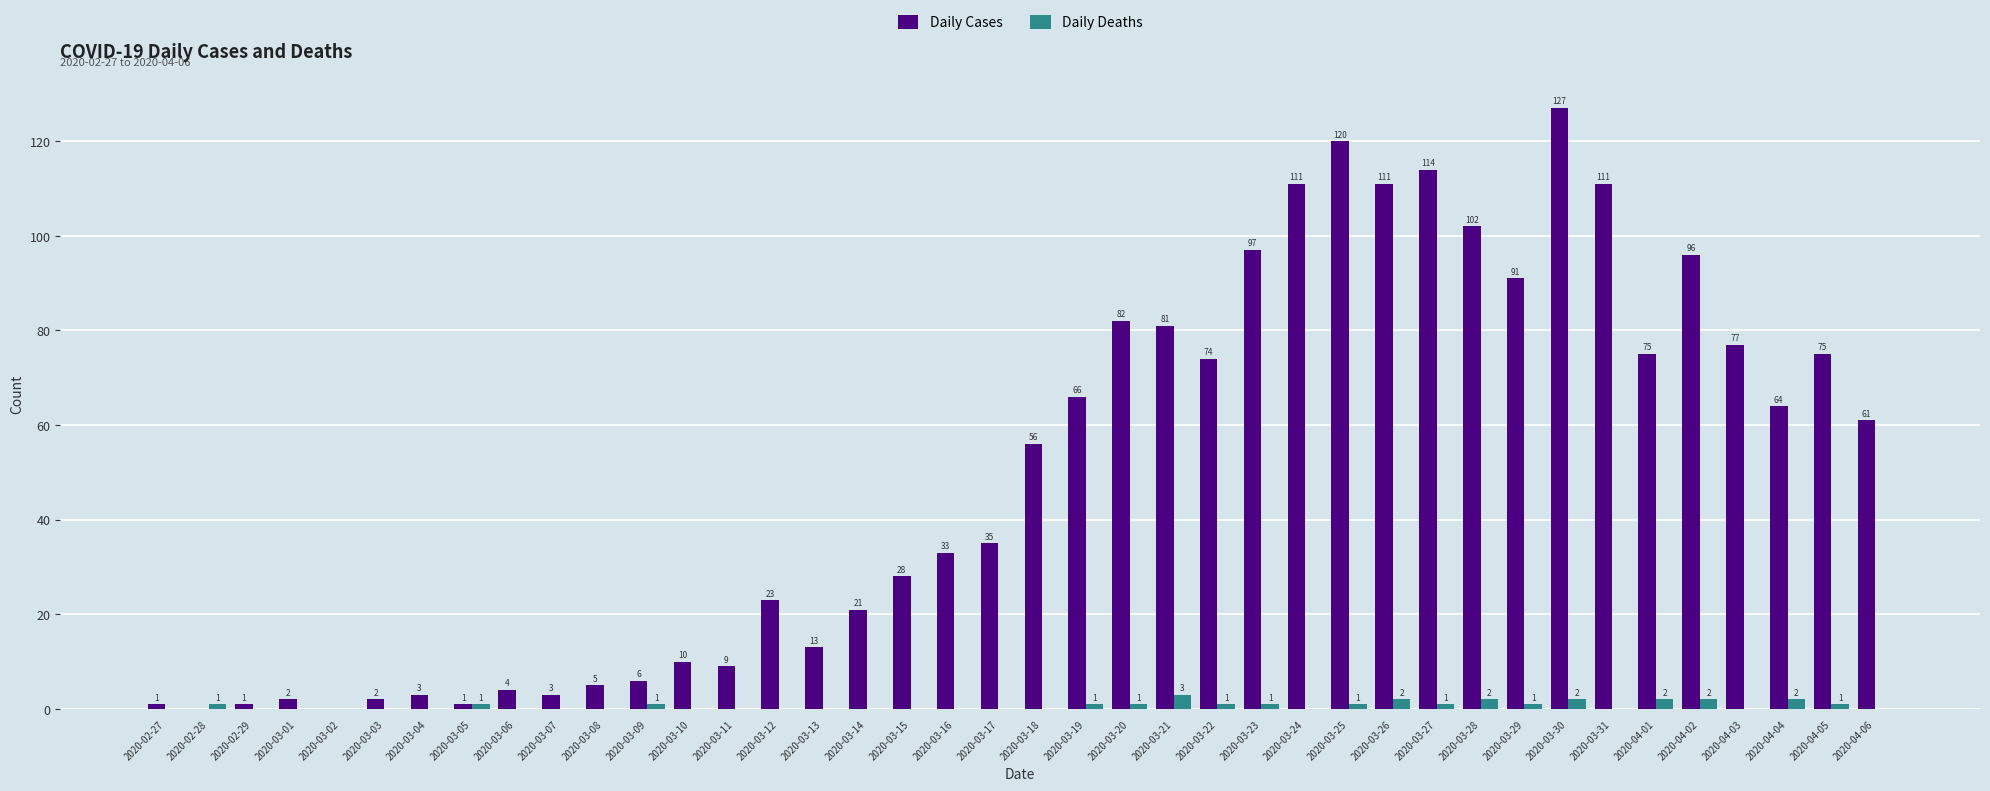

Which series has the largest total across all categories?

Daily Cases